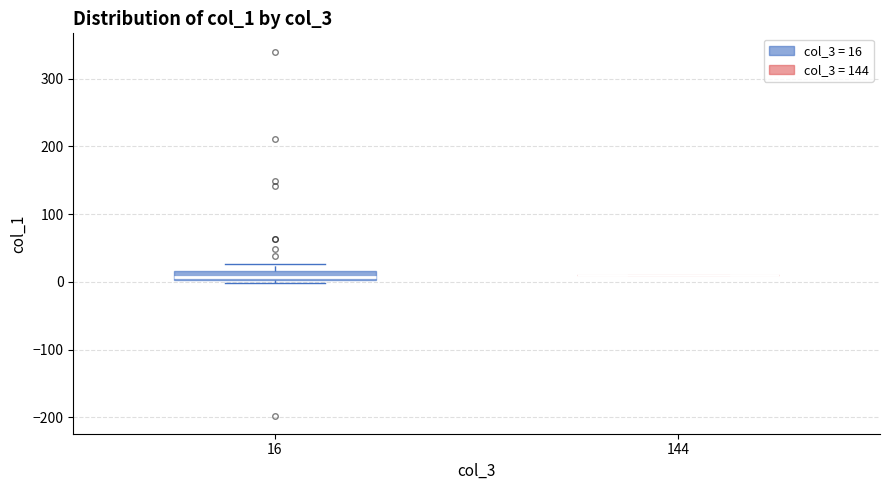

Which box is the tallest, from its lower edge to its upper edge?

16